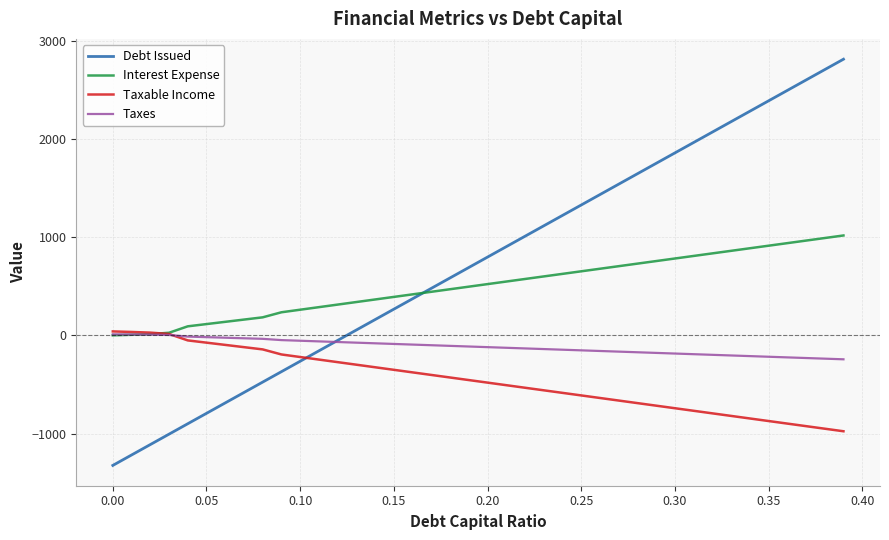

What is the minimum value for Debt Issued?

-1324.4